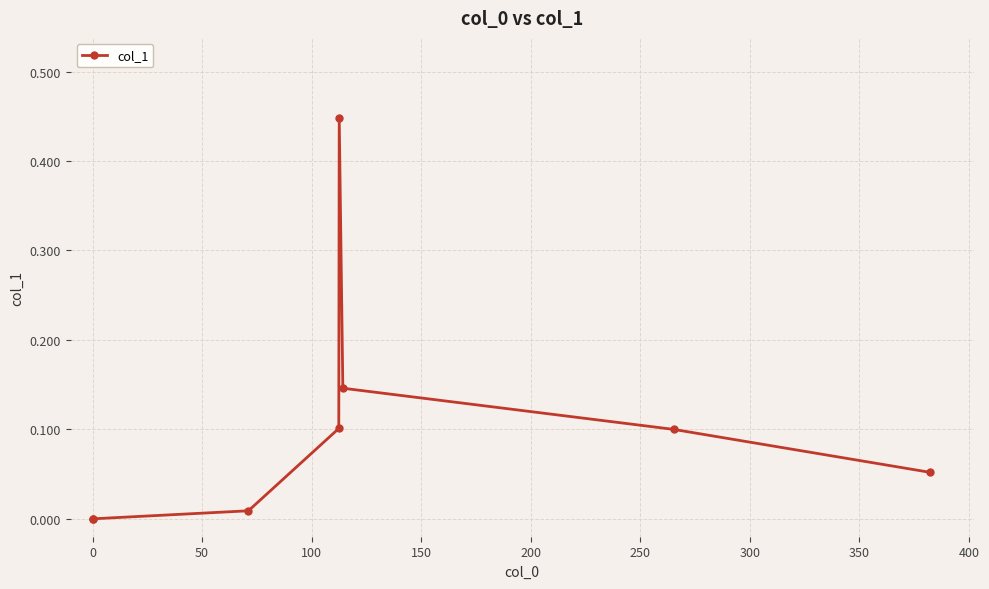

True or false: there are more than 2 points higher than both neighbors.

False